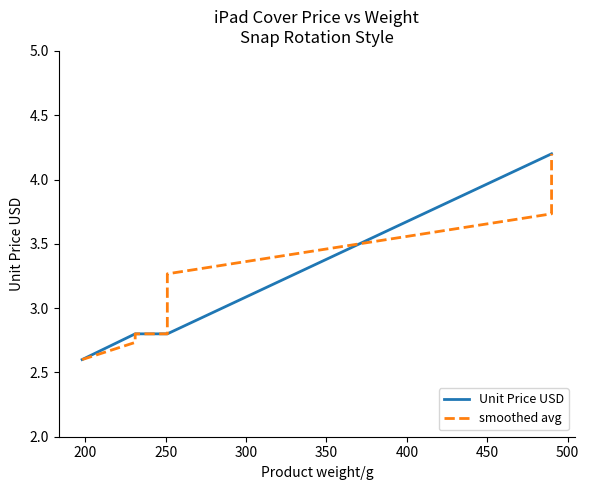

How many Unit Price USD values are between 2 and 4?

12